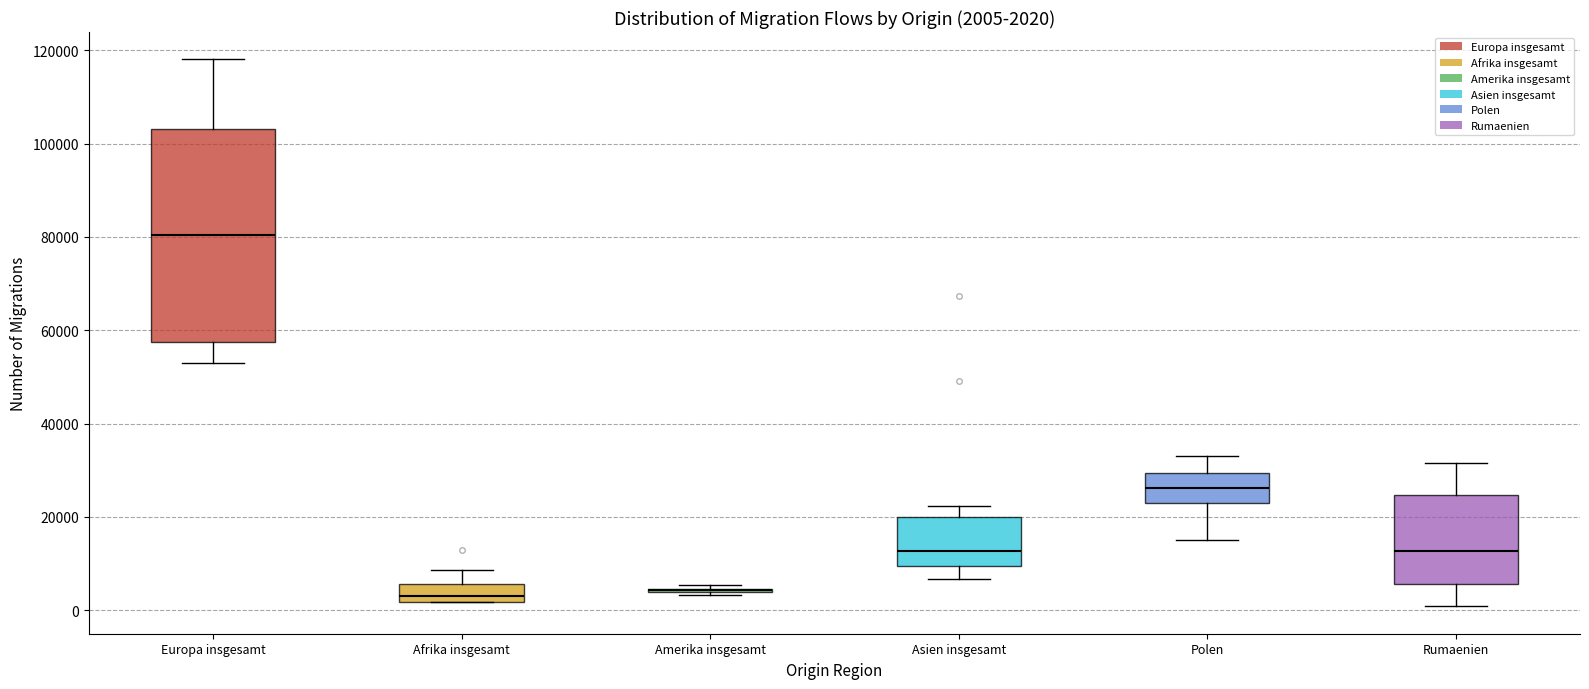

Which box is the tallest, from its lower edge to its upper edge?

Europa insgesamt